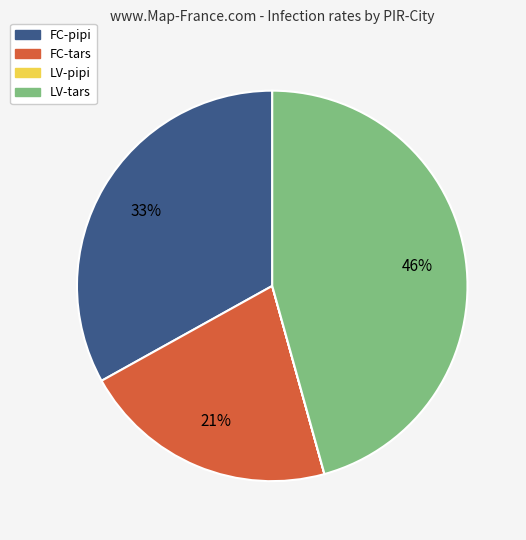

What is the ratio of the value at LV-tars to the value at FC-pipi?

1.4